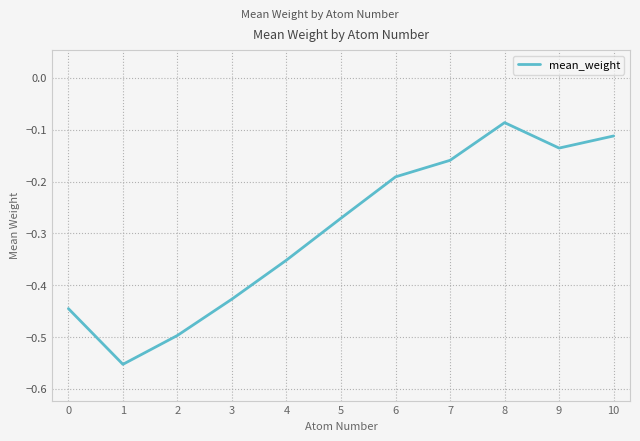

What is the sum of all values?

-3.2